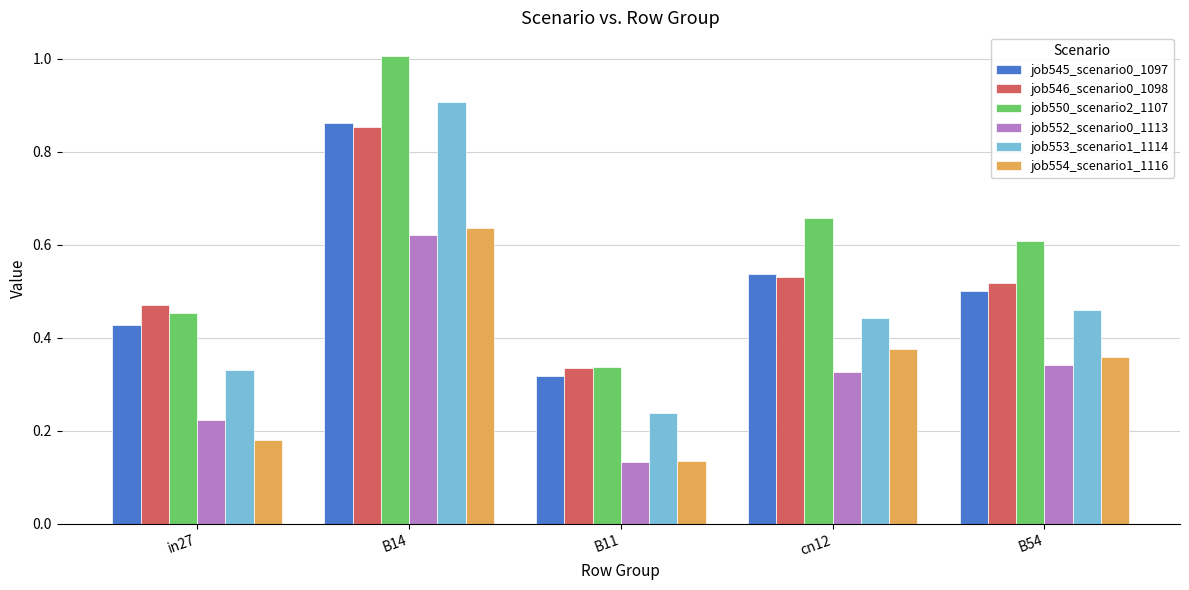

Does the chart contain any negative values?

No